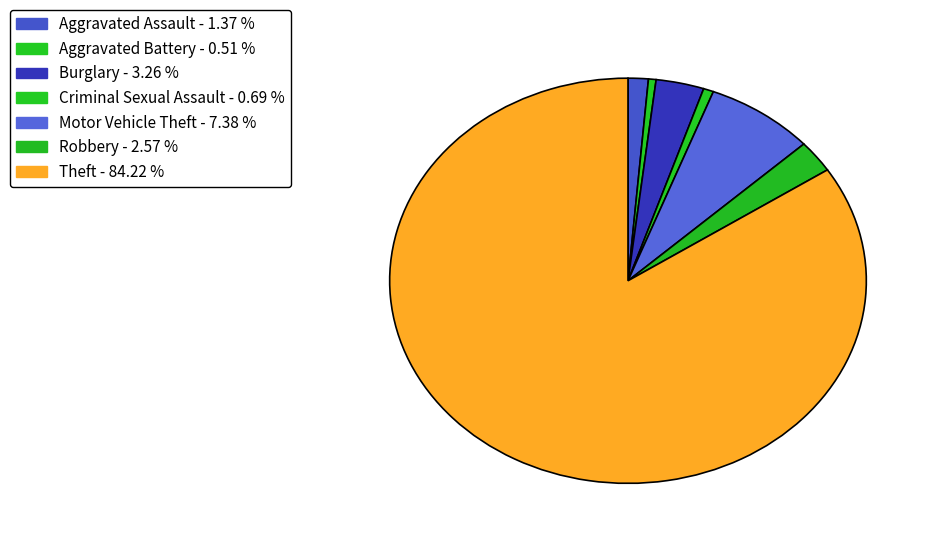

How many segments does this pie chart have?

7